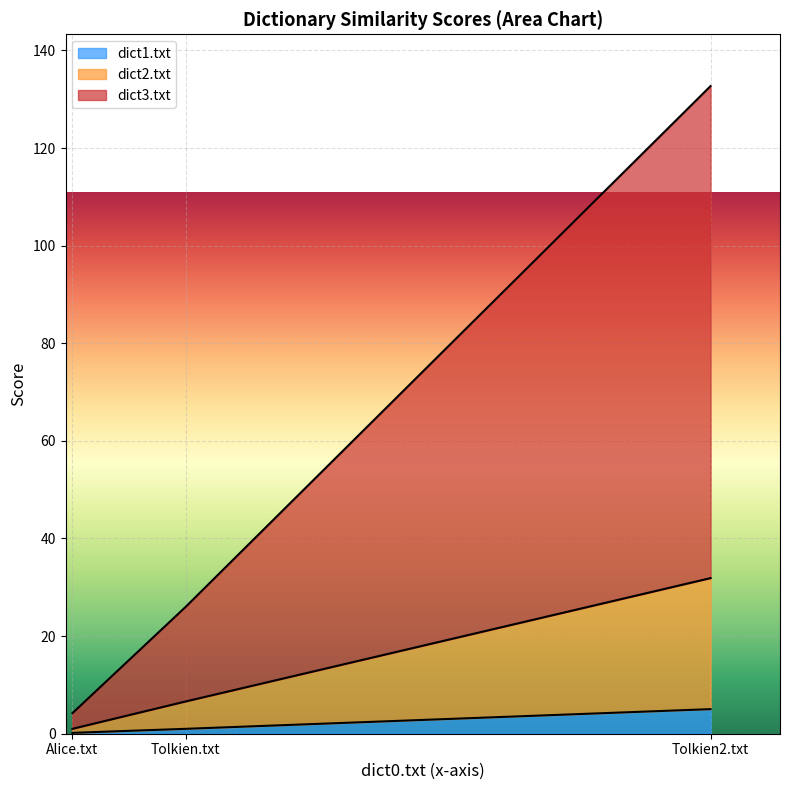

What is the difference between the highest and lowest values at Tolkien.txt?

25.0